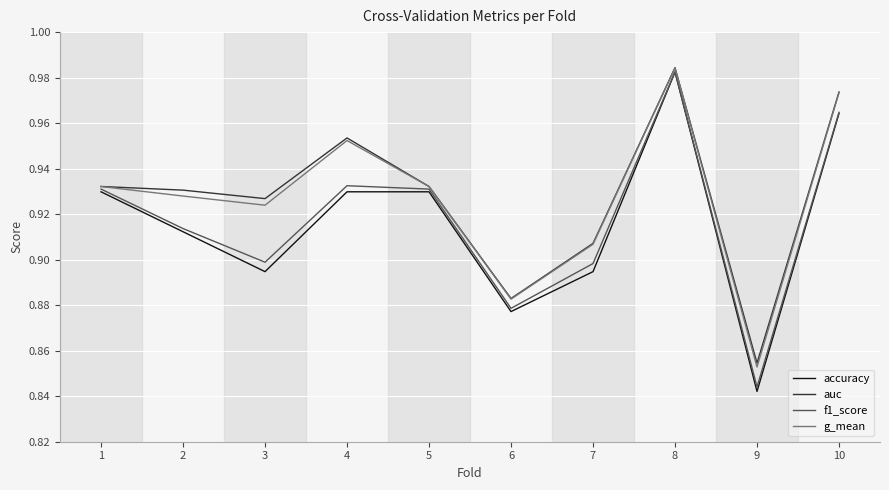

In auc, how many points are lower than both neighbors (excluding endpoints)?

3